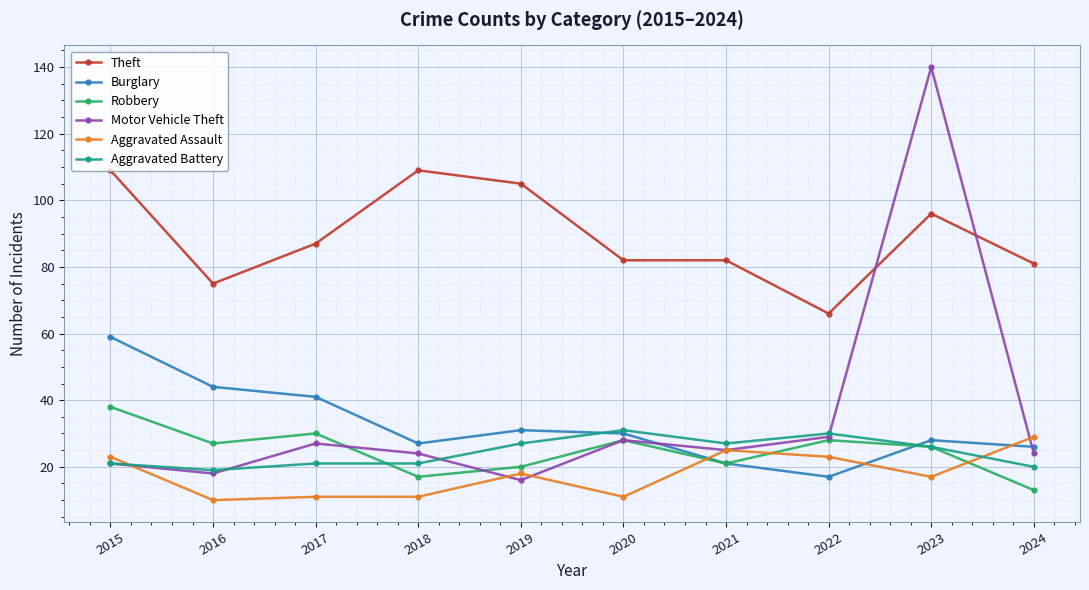

What is the difference between the maximum and second lowest values in the Aggravated Assault series?

18